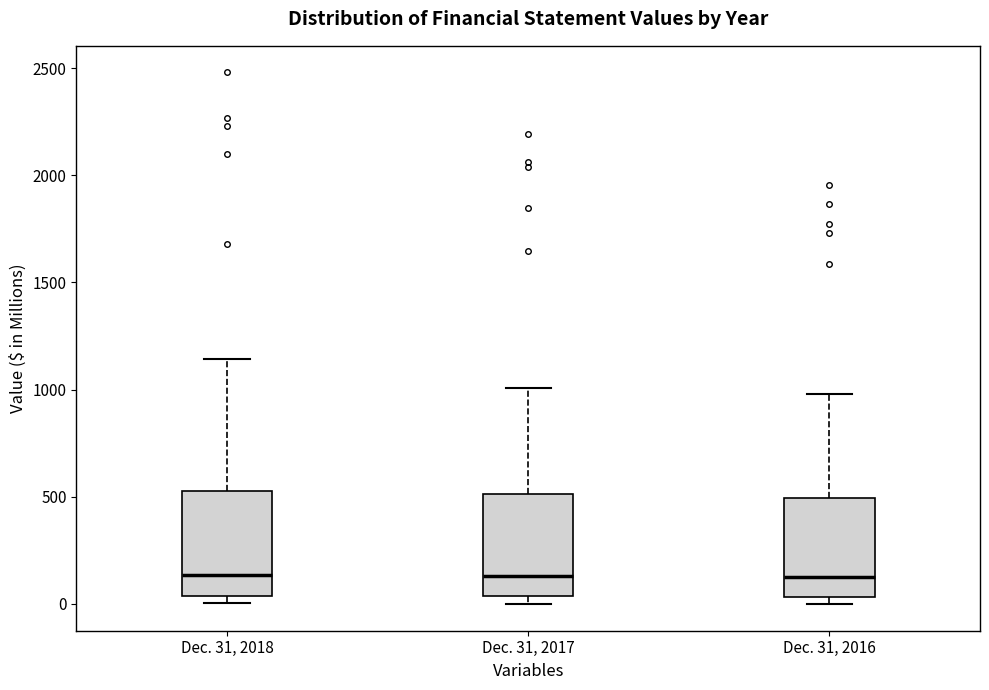

Where is the upper edge of the box for Dec. 31, 2016 on the y-axis? The values are not printed on the chart, so give them approximately, as read against the axis.

500